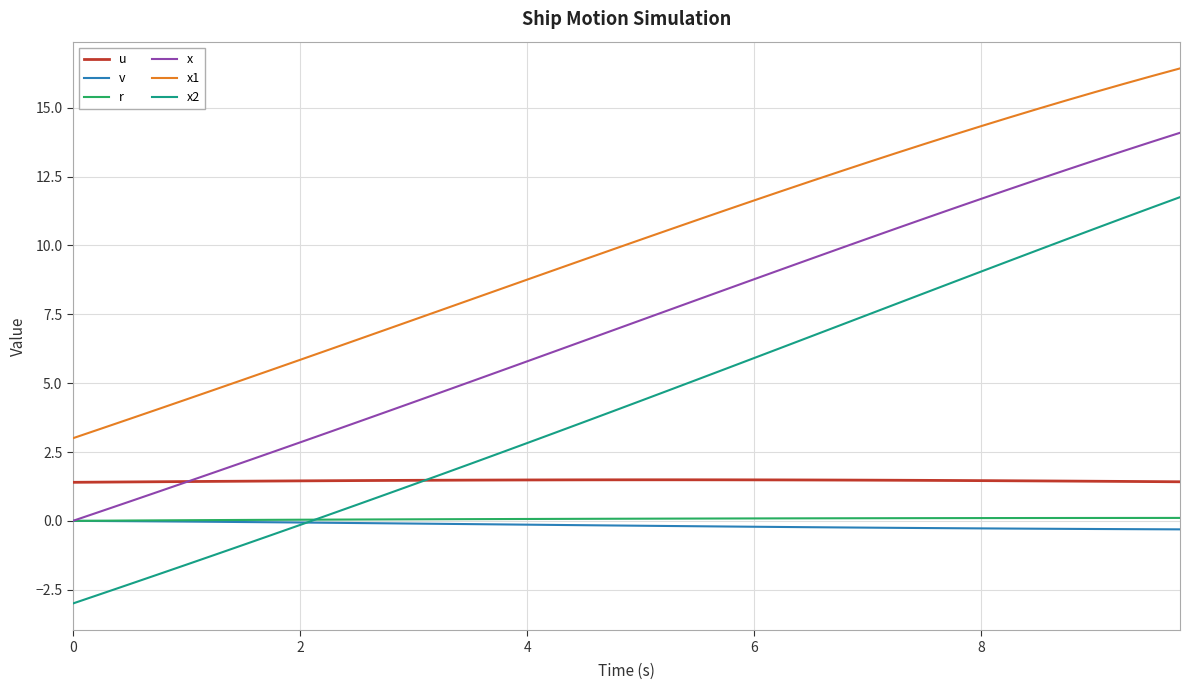

What is the lowest value of the u series?

1.4